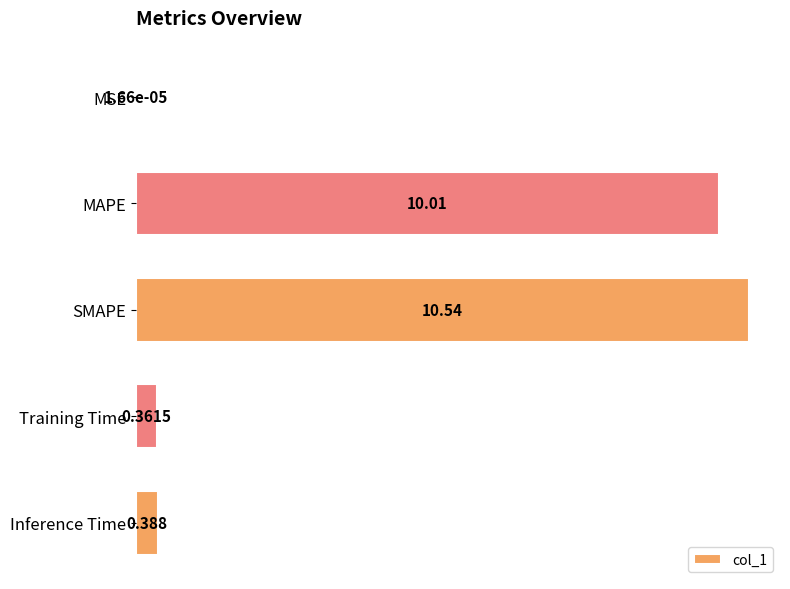

Where is the data nearest to the value 5?

Inference Time